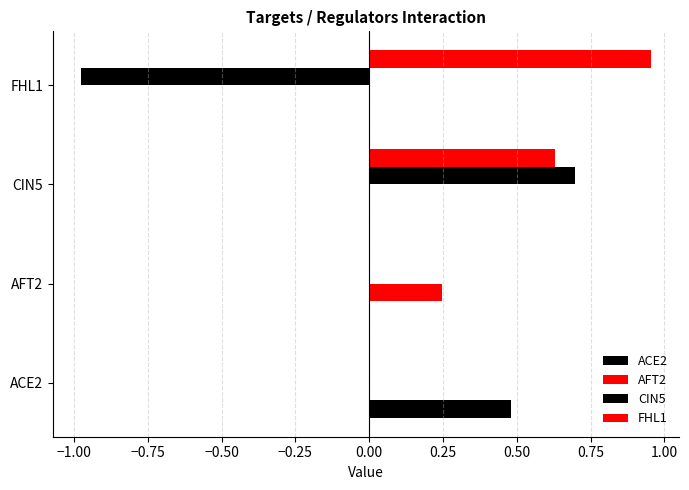

How many series are shown in this chart?

4